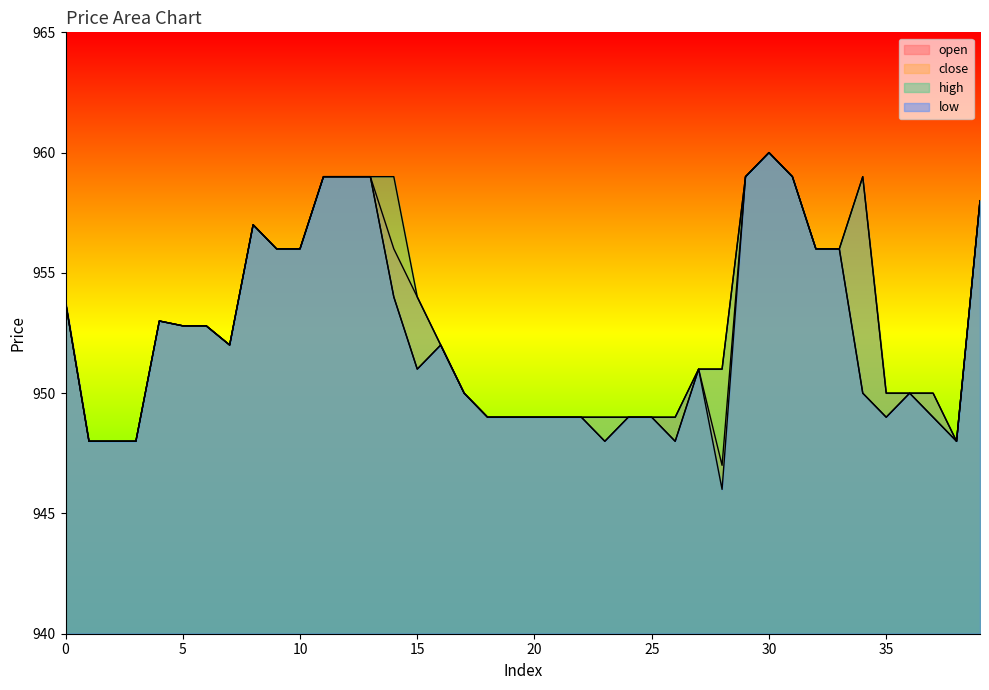

What is the lowest value of the close series?

948.0